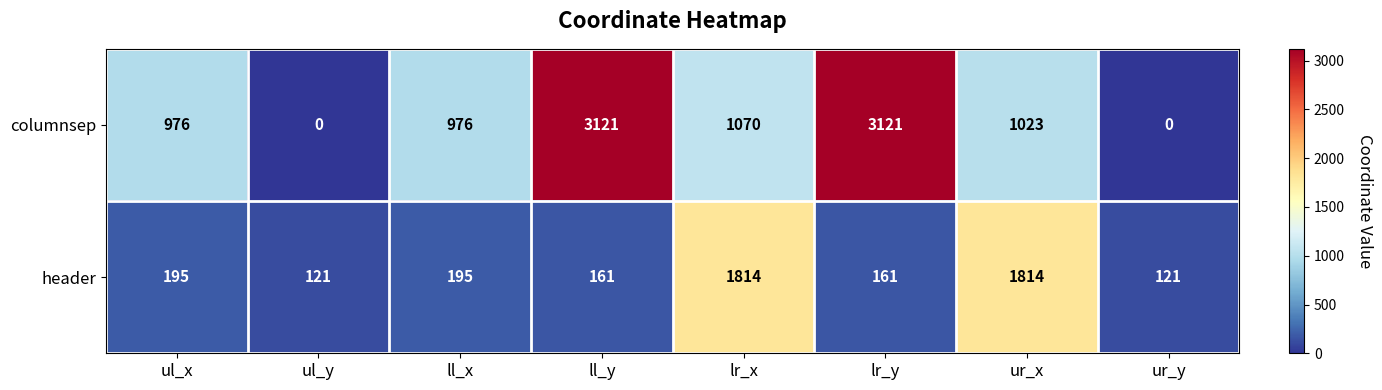

What is the spread (max minus min) of values at ur_y?

121